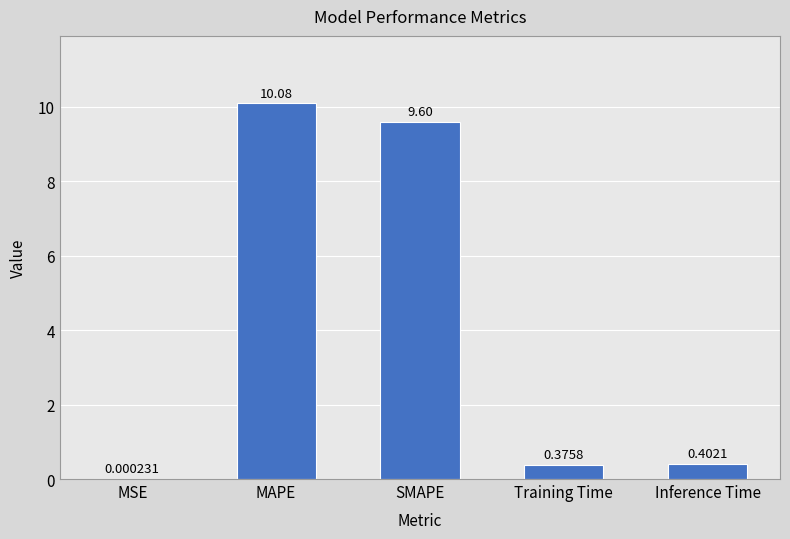

Approximately how many times larger is the value at MAPE compared to SMAPE?

1.1